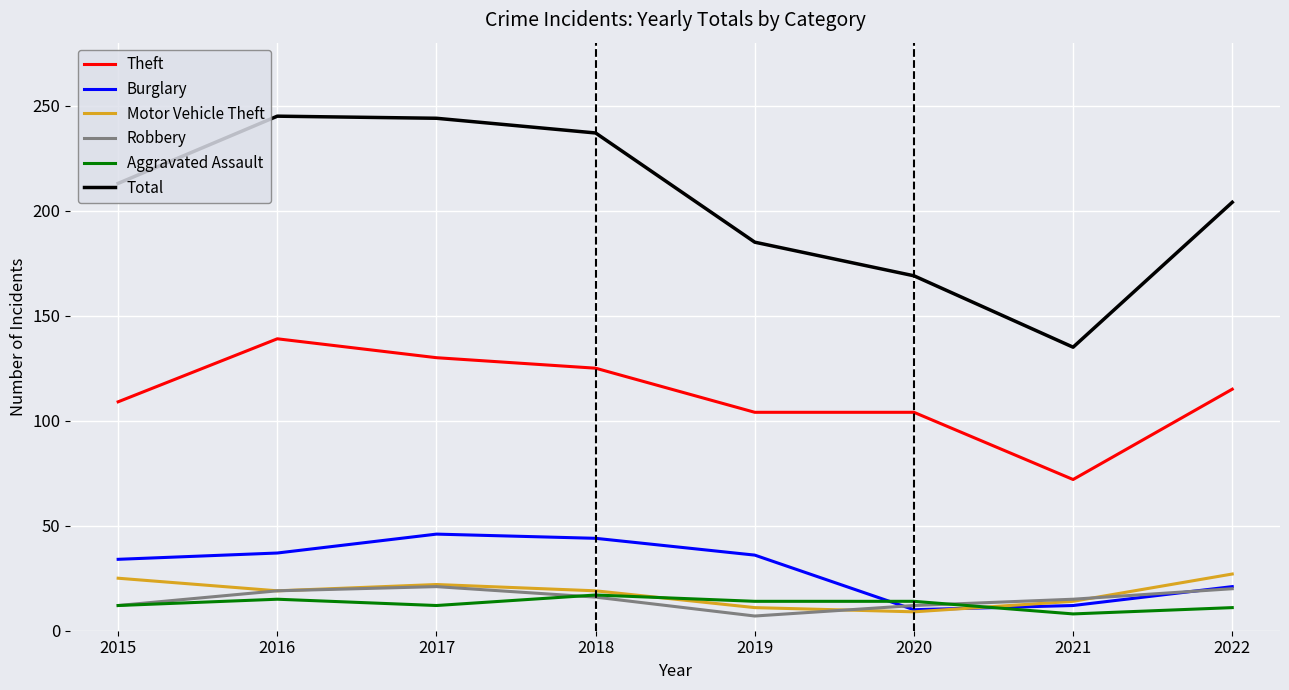

How many interior local peaks does the Burglary series have?

1